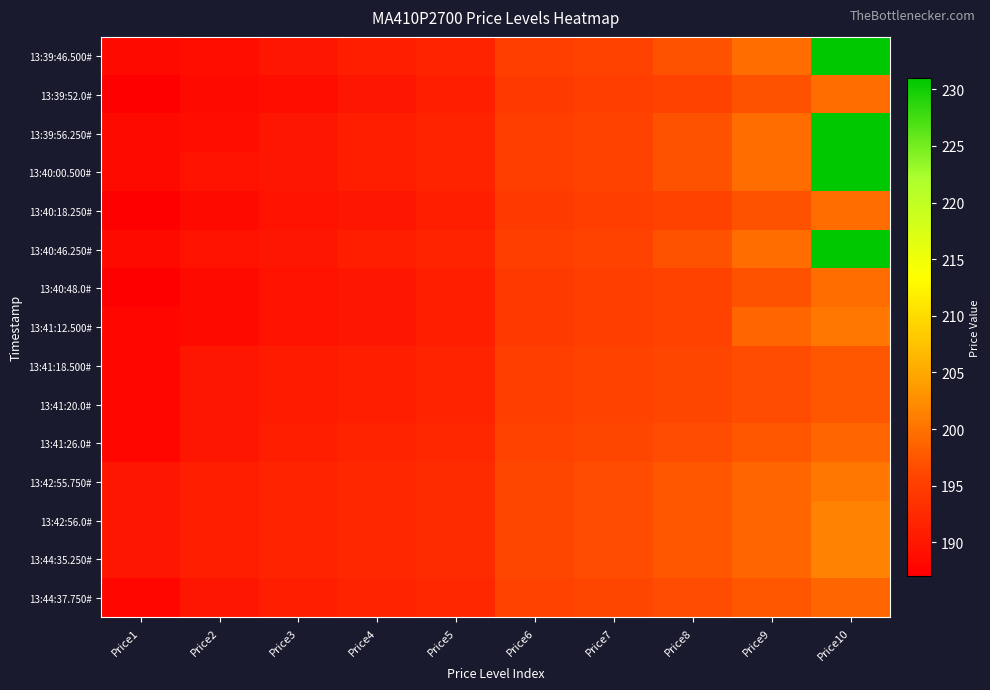

What is the total value across all series at Price9?

2973.0